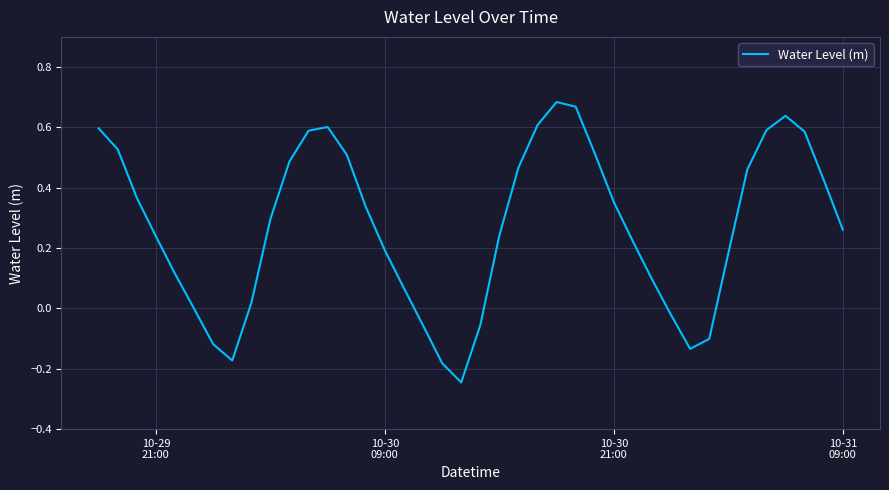

What is the difference between the maximum and minimum values?

0.9